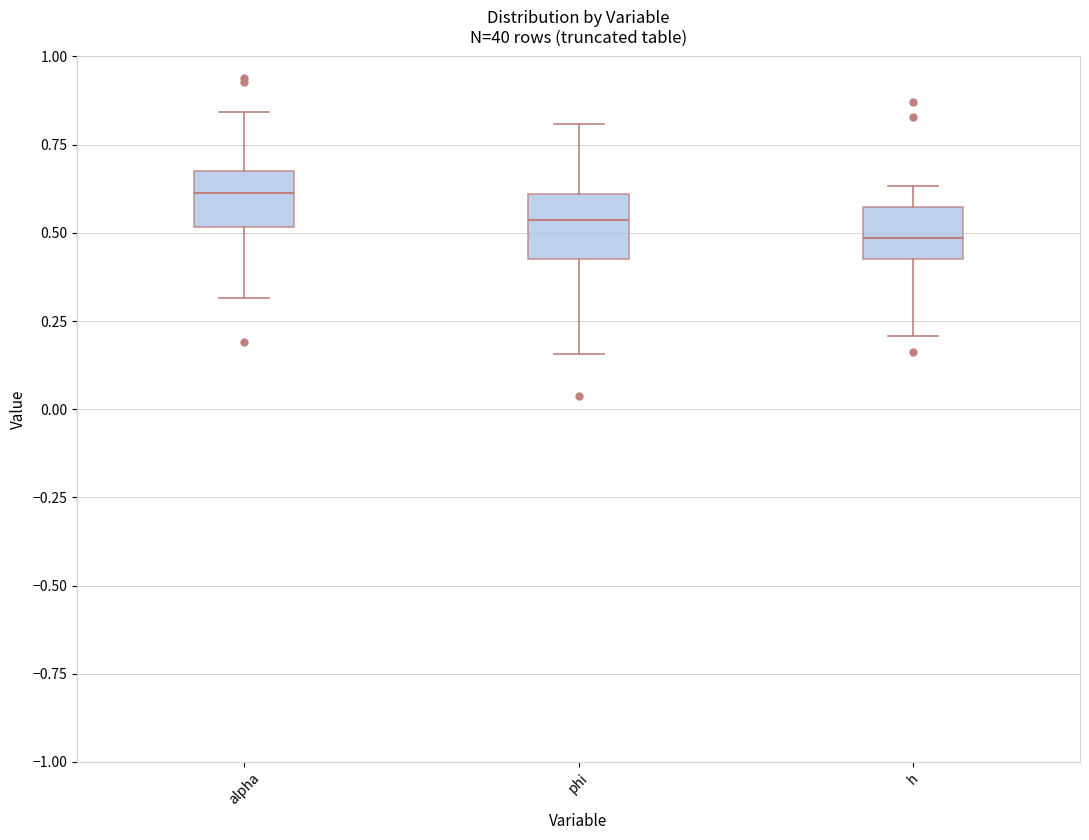

Which box's median line is the highest?

alpha